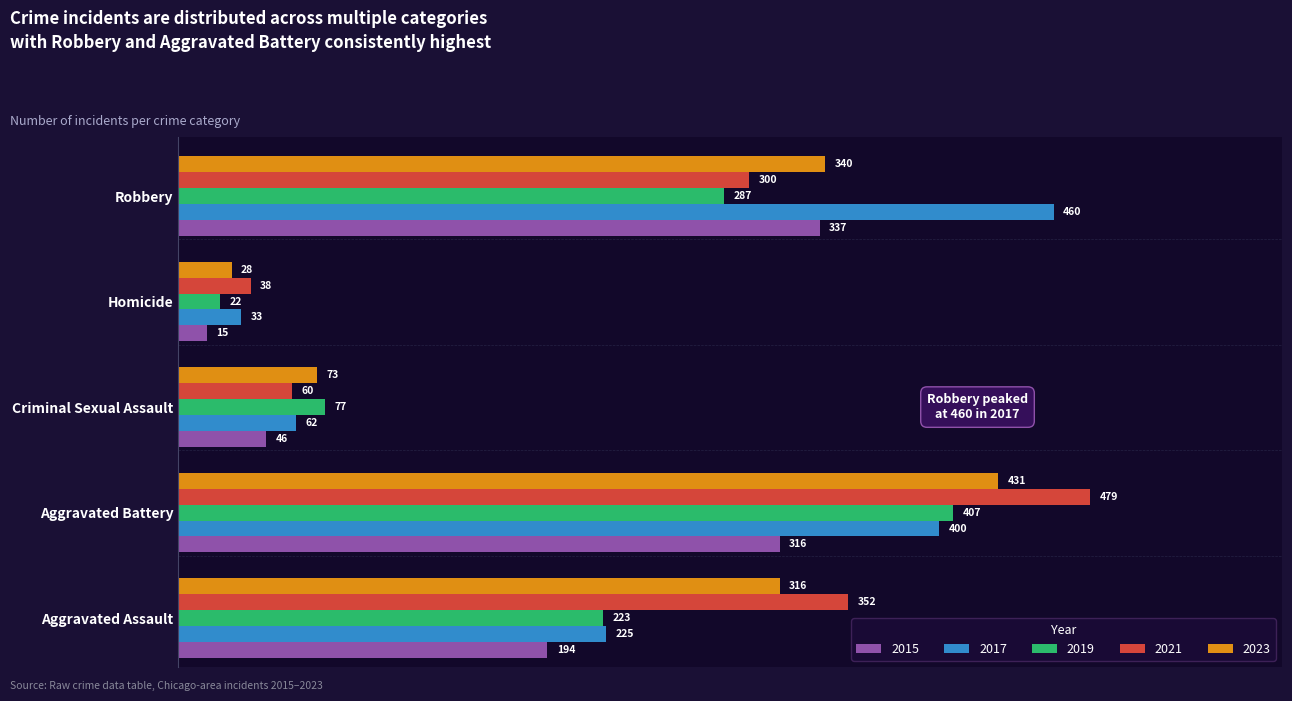

How many series are shown in this chart?

5